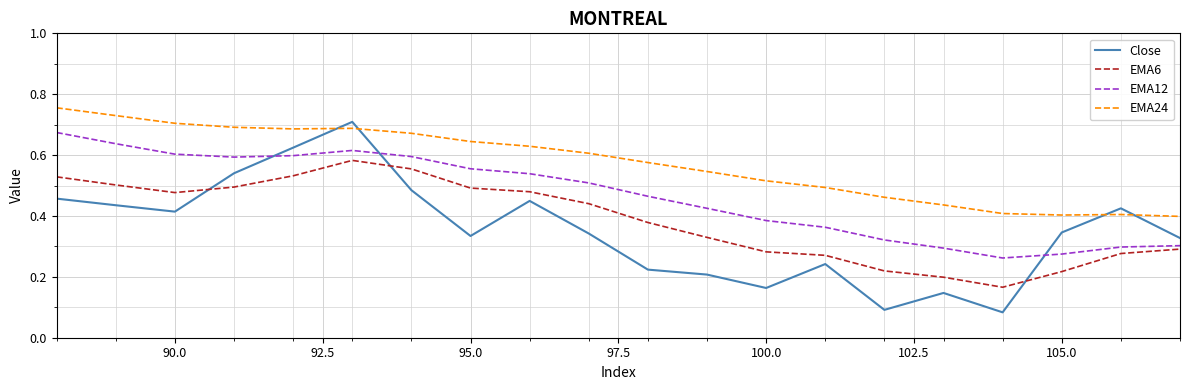

List the series in order of their overall mean, highest first.

EMA24, EMA12, EMA6, Close